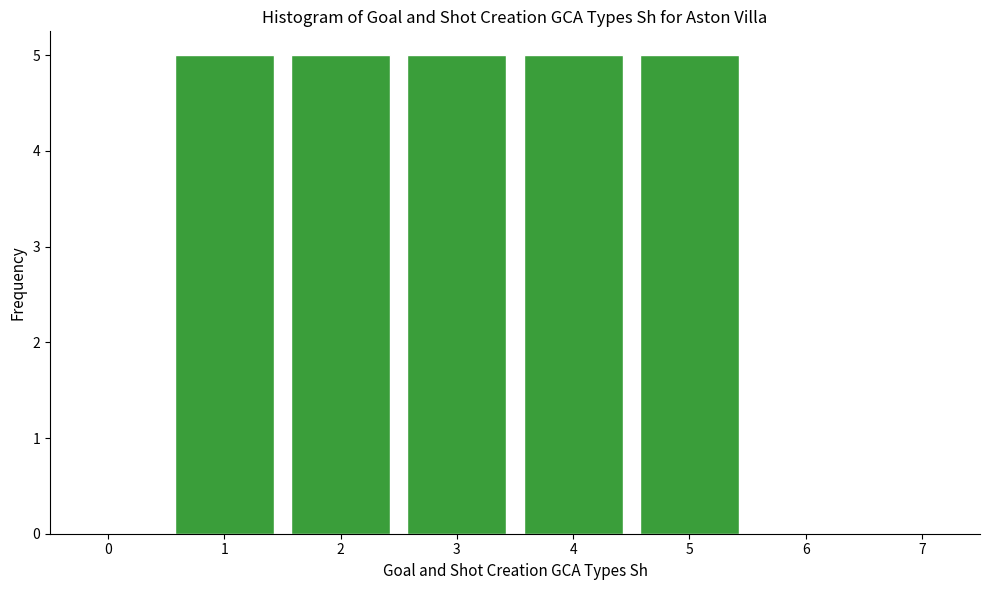

Reading left to right, list all the values displayed in this chart.

0=0	1=5	2=5	3=5	4=5	5=5	6=0	7=0